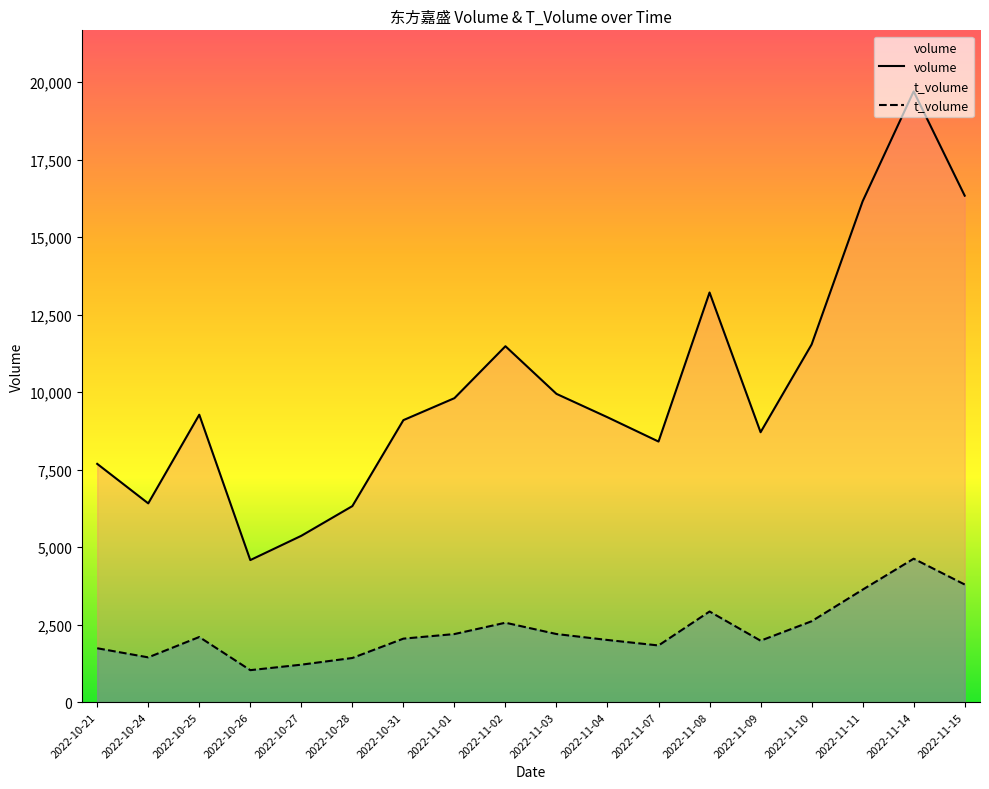

Rank the series at 2022-11-14 from lowest to highest value.

t_volume, volume